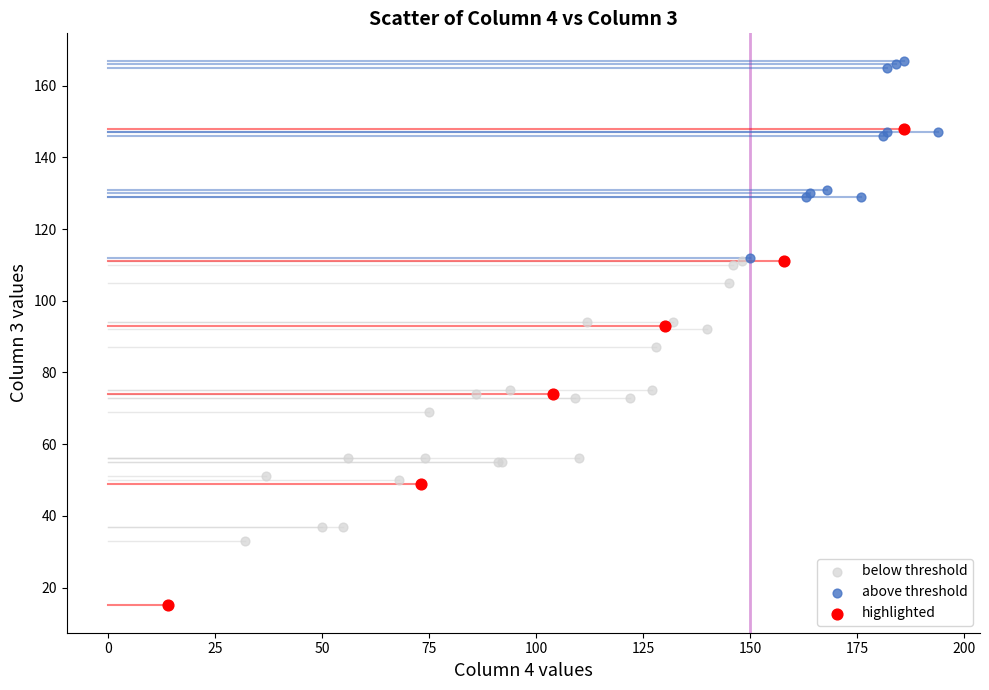

Which series contains the highest Y value?

above threshold